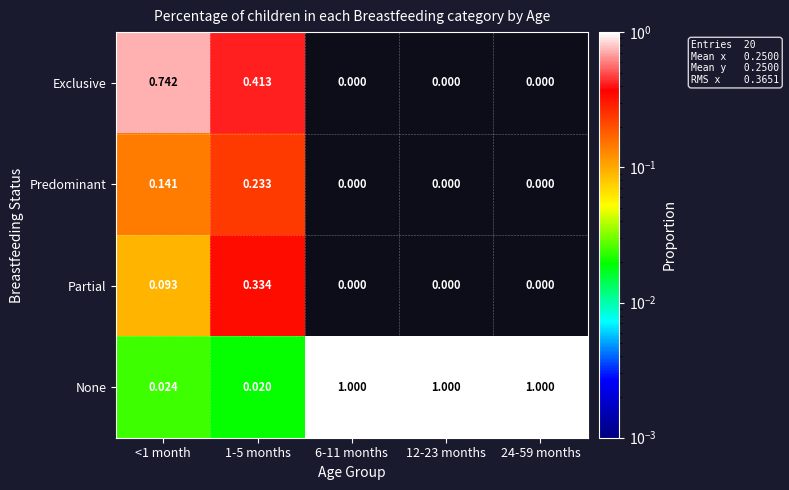

How many distinct data groups are displayed?

4